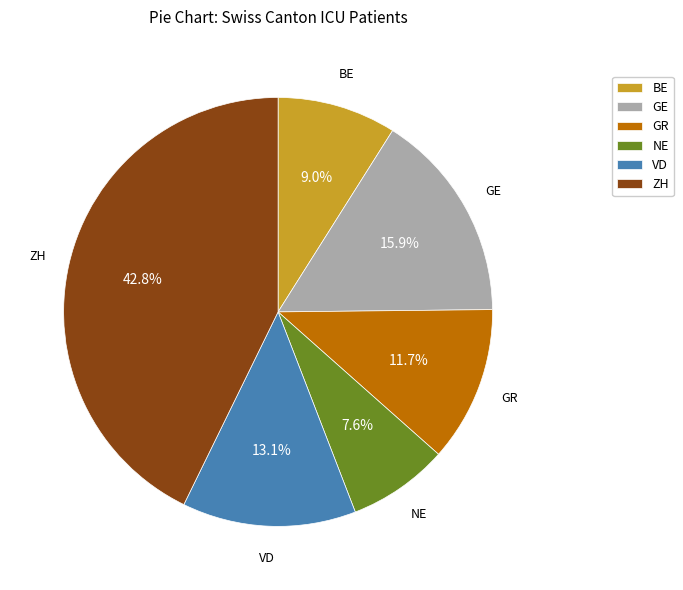

Is there any slice that represents more than half of the pie?

No